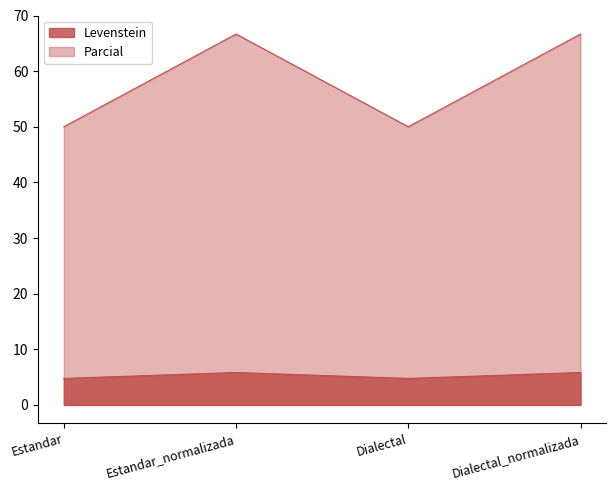

Reading left to right, what are all the values shown in this chart?

Levenstein: 4.8	5.8	4.8	5.8
Parcial: 50.0	66.7	50.0	66.7